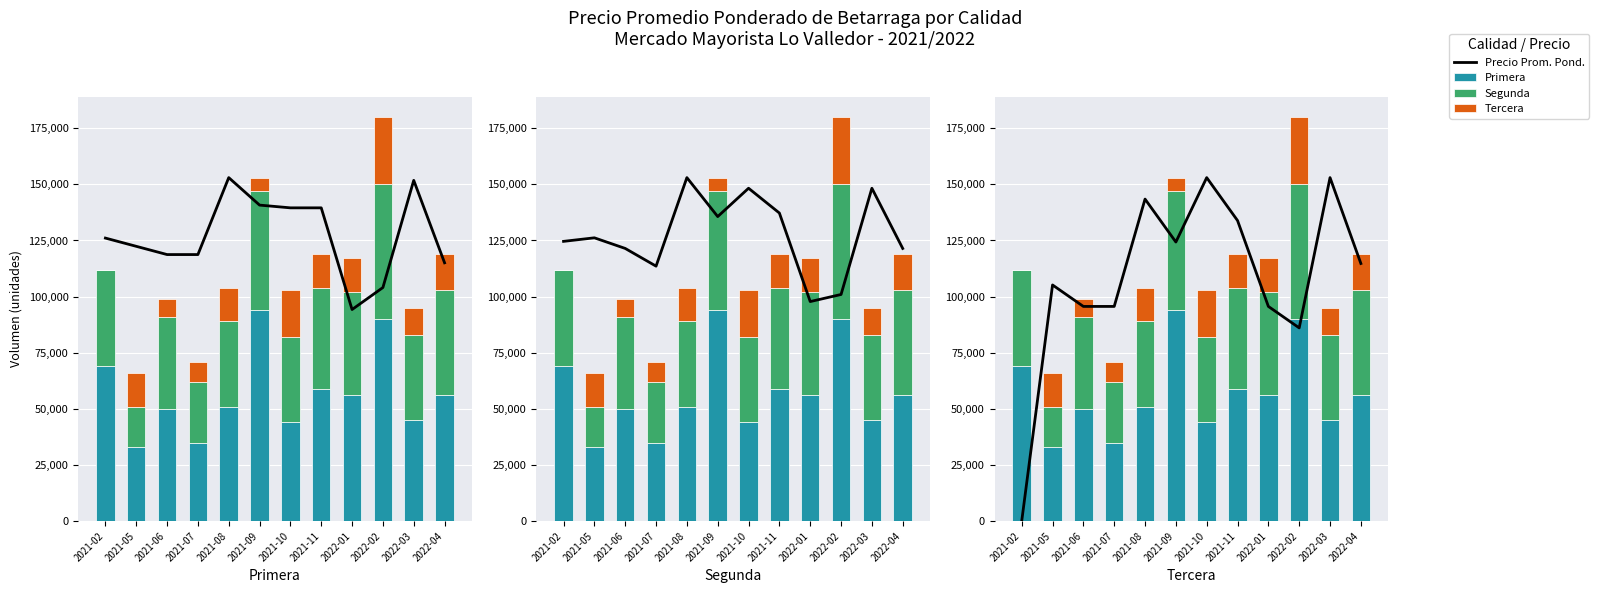

At which label is Precio Prom. Pond. closest to 76500?

2022-02